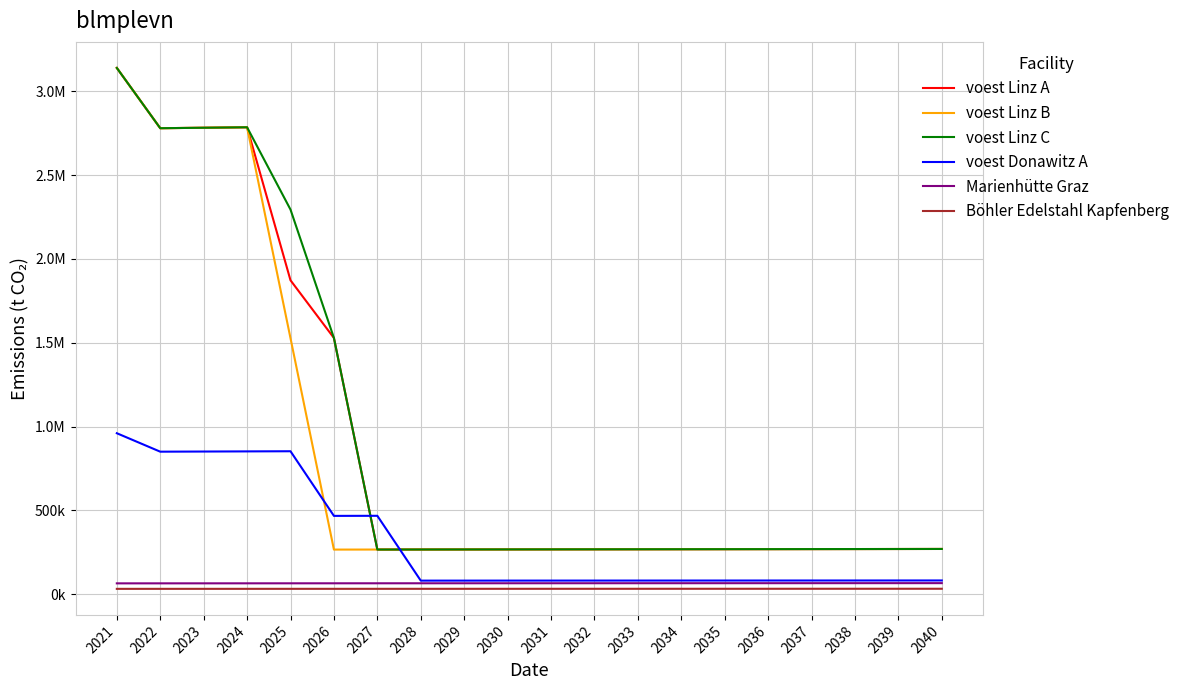

Which has a higher value, 2028 or 2021?

2021